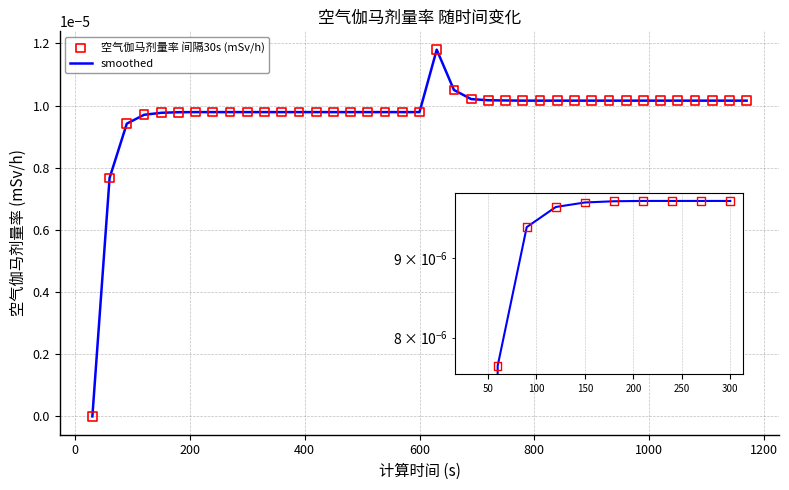

Is this an area chart (filled region under the line)?

No